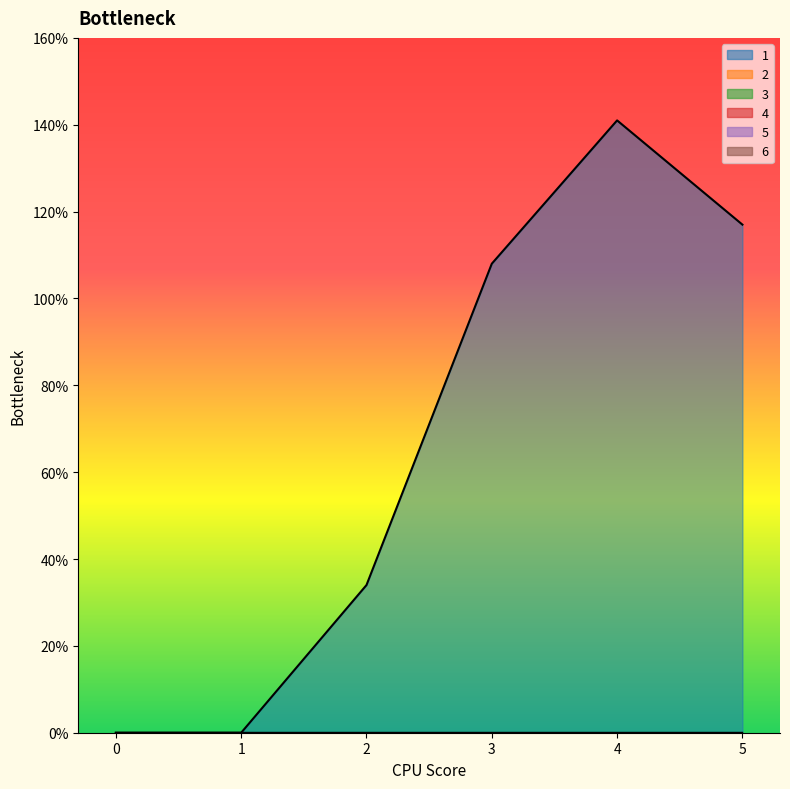

True or false: 4 has more than 0 points higher than both neighbors.

False